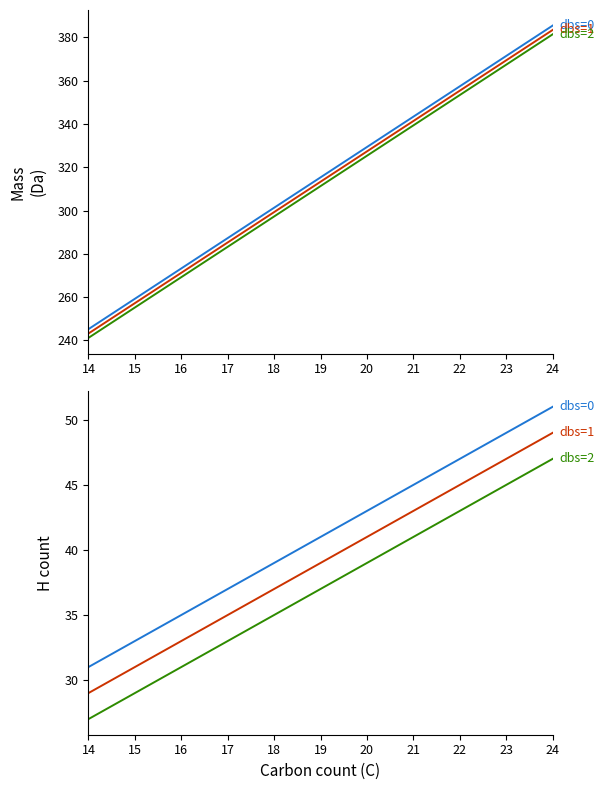

Which series has the largest range (max minus min)?

dbs=0